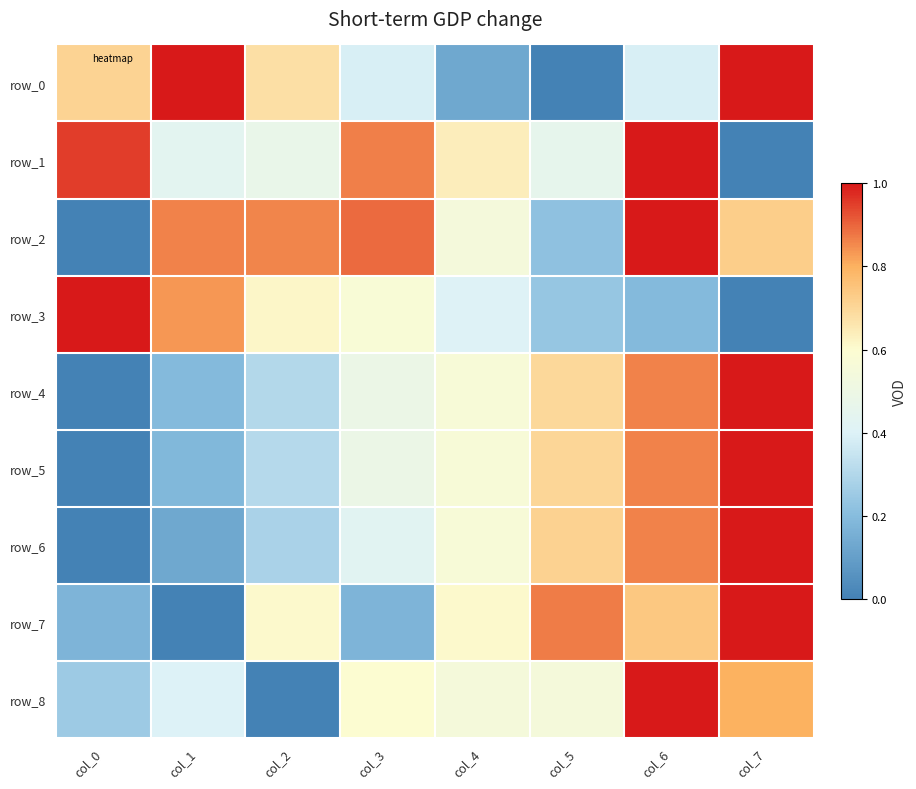

Is the value of row_1 at col_4 greater than the value of row_4 at col_0?

Yes